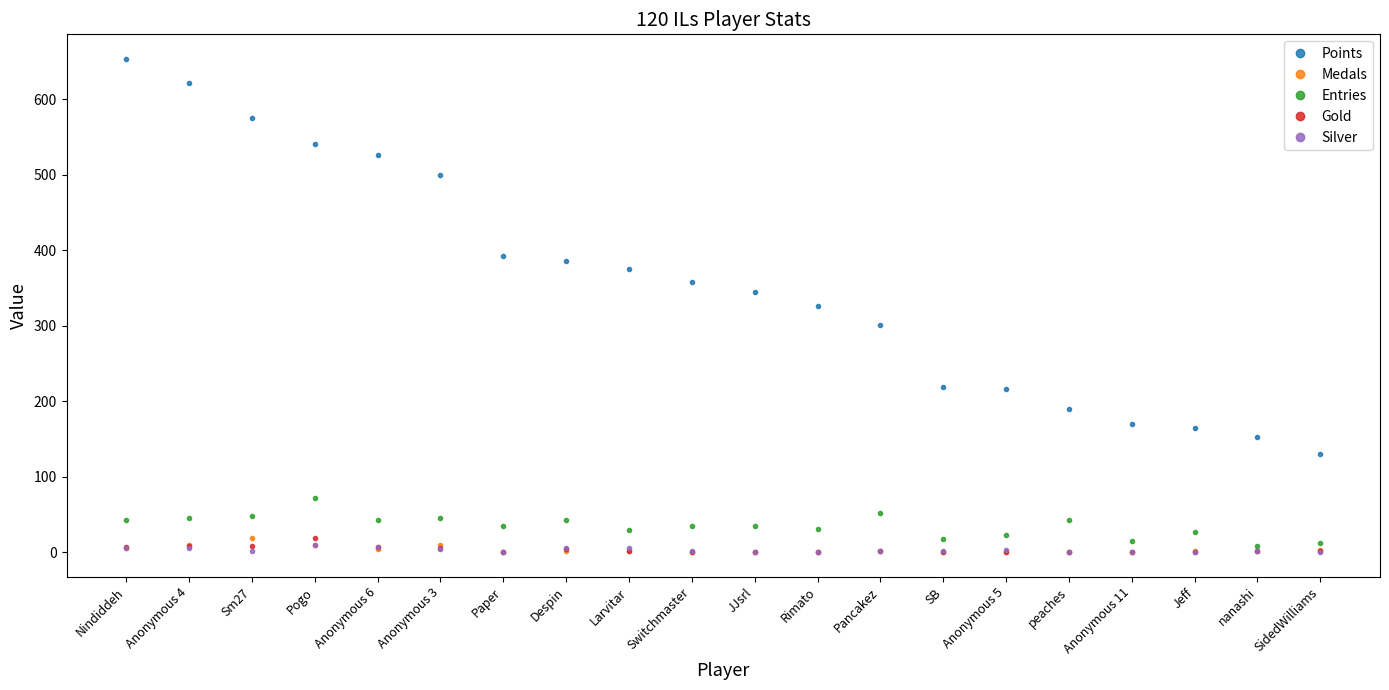

The value of Gold at Anonymous 5 is 0. True or false?

True